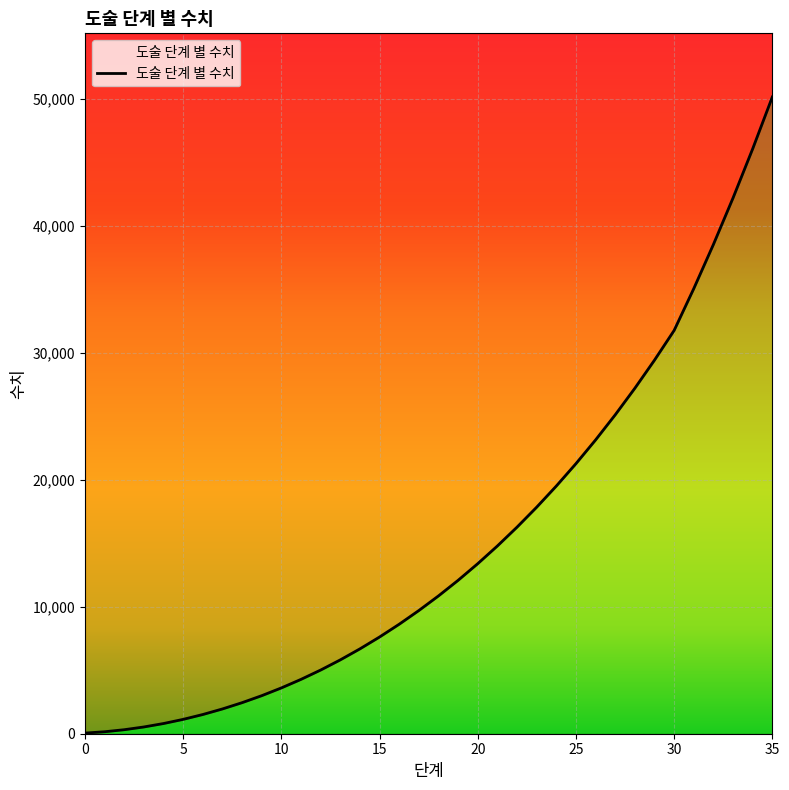

Reading left to right, transcribe all the data shown in this chart.

0=50.0	1=155.1	2=315.4	3=531.1	4=802.2	5=1128.8	6=1511.1	7=1949.1	8=2443.0	9=2992.9	10=3604.0	11=4276.3	12=5010.0	13=5810.3	14=6677.3	15=7611.1	16=8616.9	17=9694.9	18=10845.3	19=12073.2	20=13383.9	21=14777.5	22=16259.4	23=17829.7	24=19493.7	25=21256.7	26=23124.1	27=25101.0	28=27193.0	29=29405.4	30=31743.5	31=35035.8	32=38510.2	33=42173.9	34=46041.1	35=50119.0